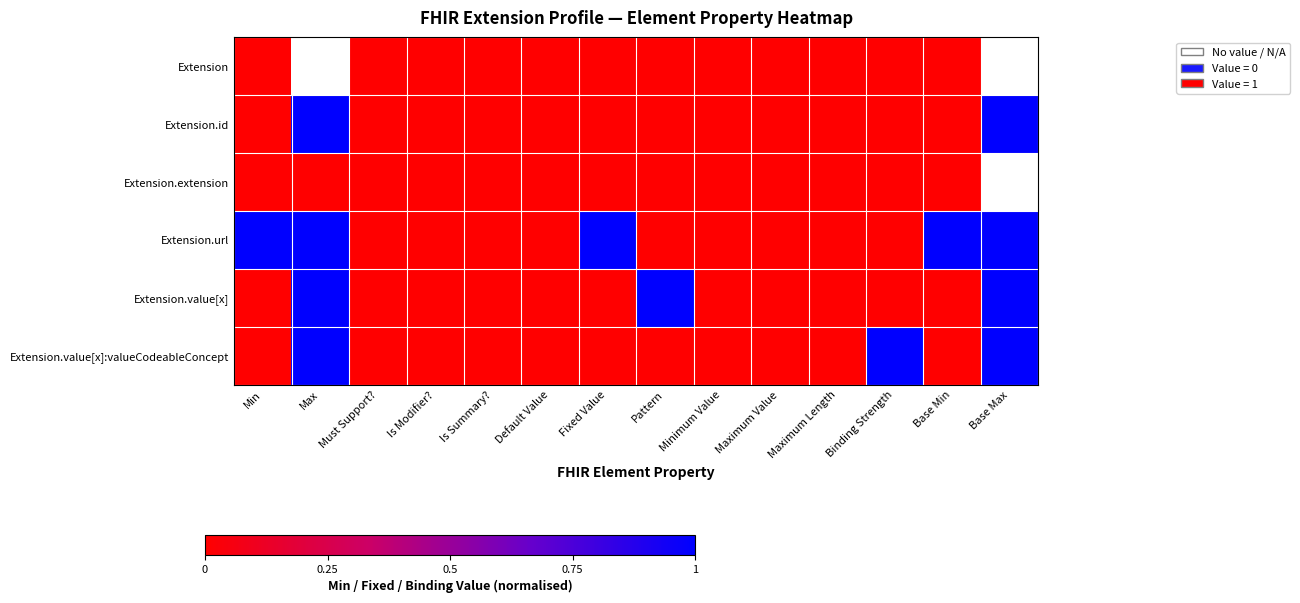

The Extension.value[x]:valueCodeableConcept series shows 1.0 at Max. True or false?

True